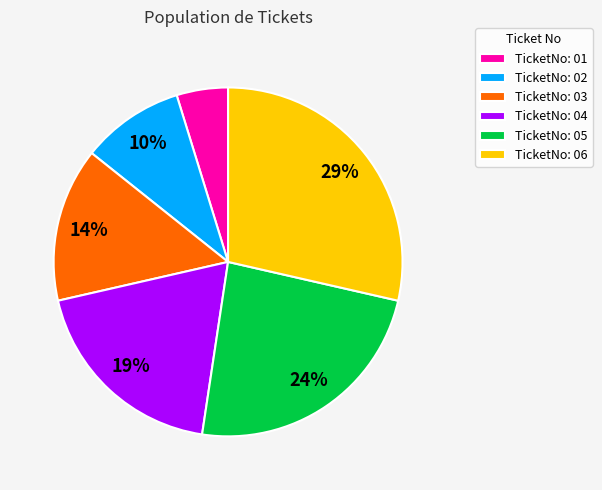

Which category has the smallest portion of the pie?

TicketNo: 01